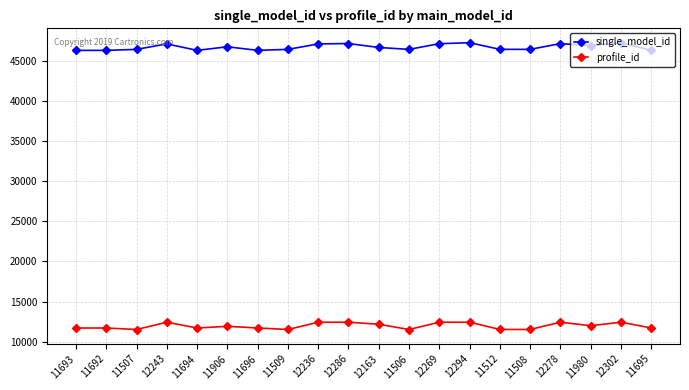

What is the total value across all series at 12286?

59639